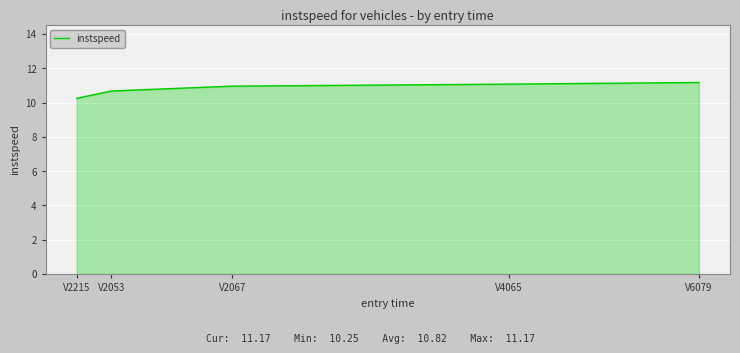

The chart shows a value of 10.2 at V2215. True or false?

True